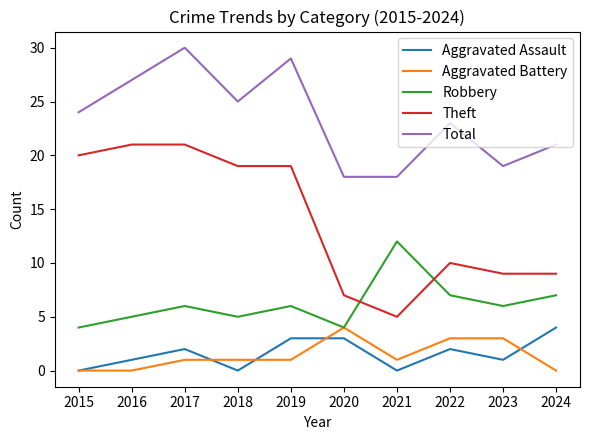

What is the average value of the Robbery series?

6